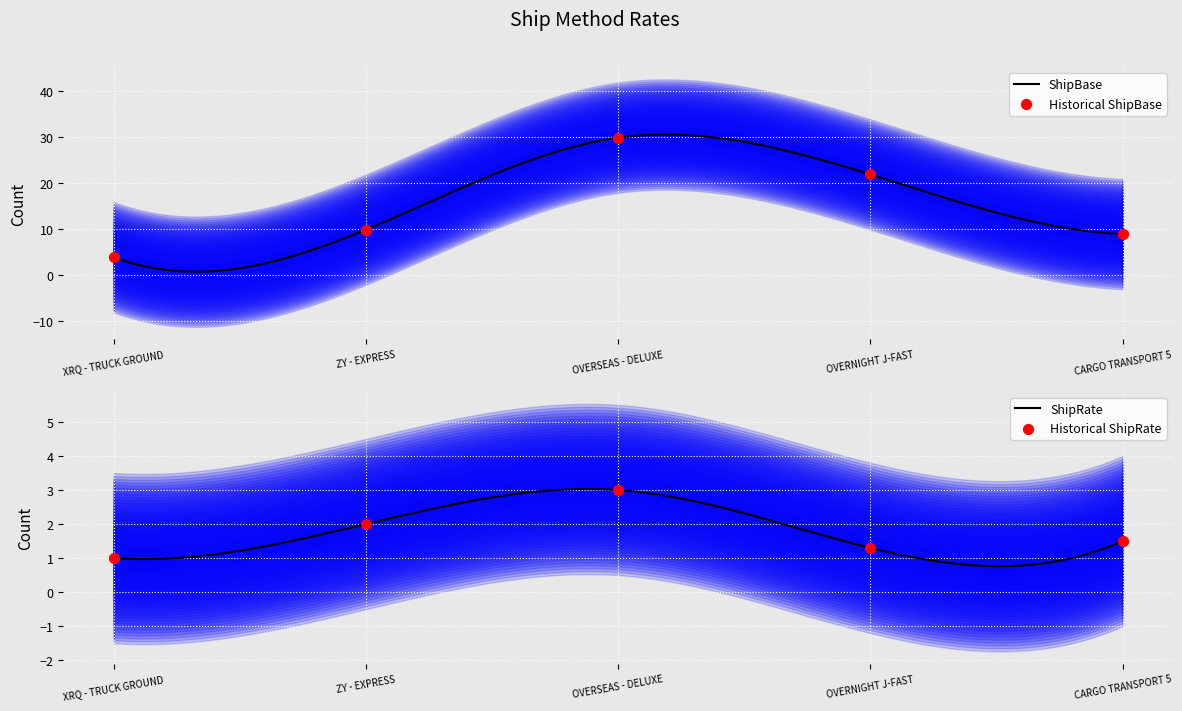

At how many categories does at least one series exceed 11?

2